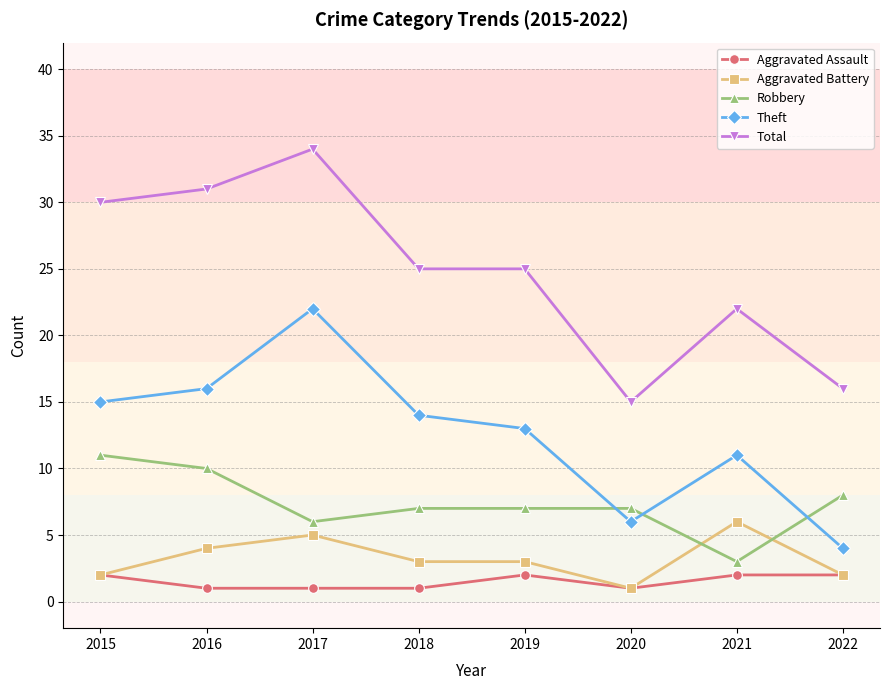

What are all the series names shown in the legend?

Aggravated Assault, Aggravated Battery, Robbery, Theft, Total